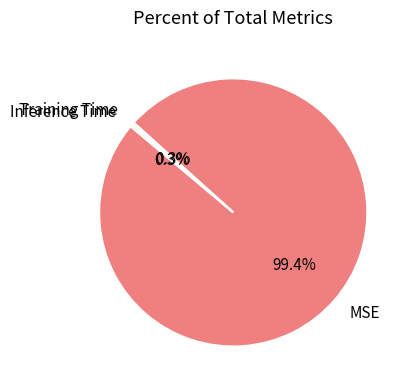

What is the largest slice in the pie chart?

MSE